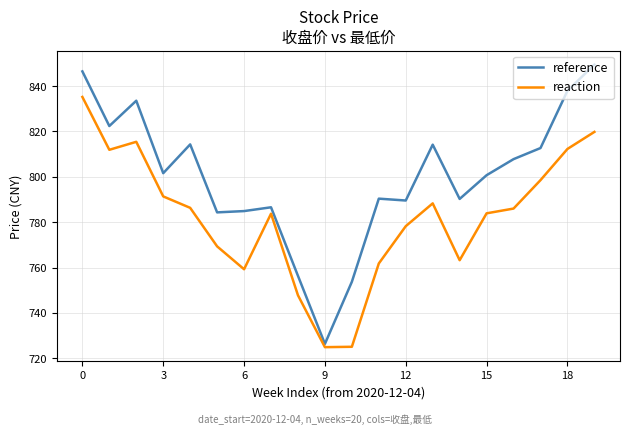

At how many categories does at least one series exceed 794?

11